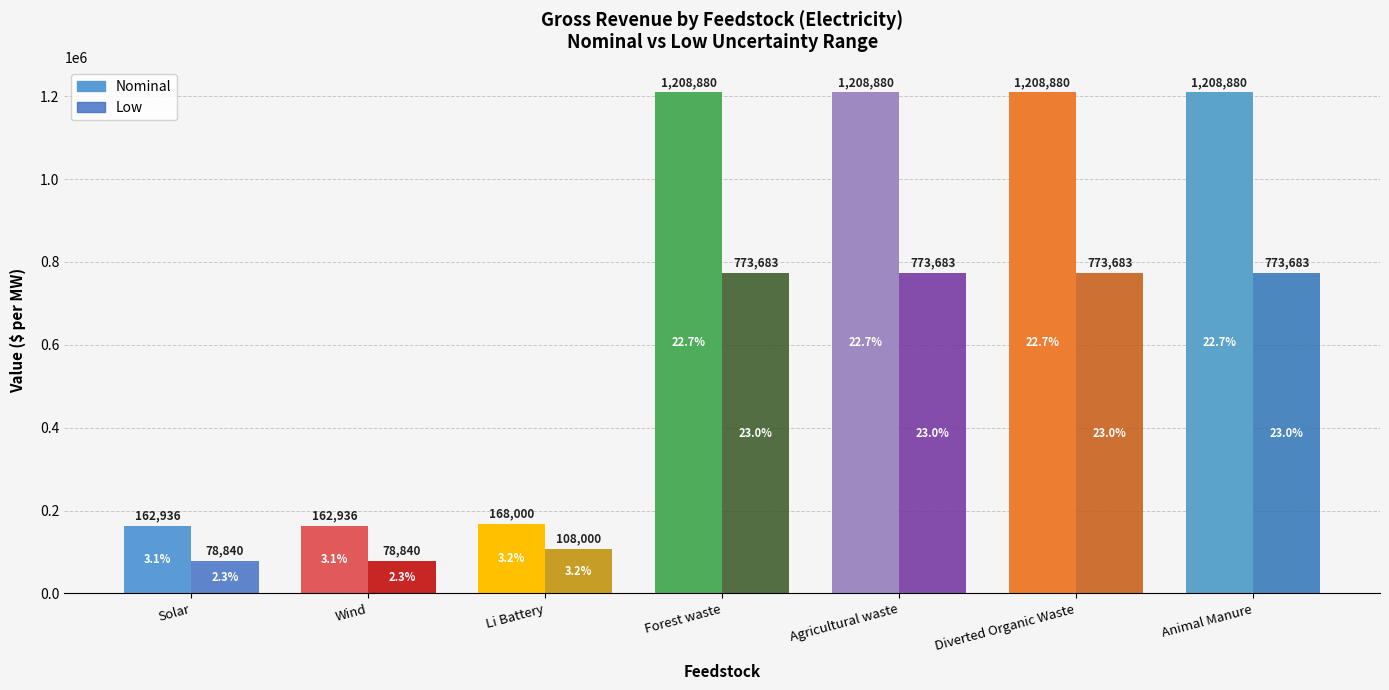

At Solar, list the series in order from largest to smallest.

Nominal, Low